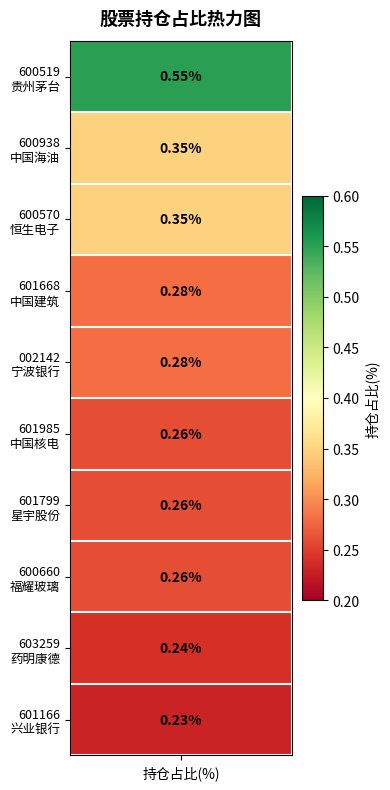

What is the difference between the maximum and second lowest values?

0.3